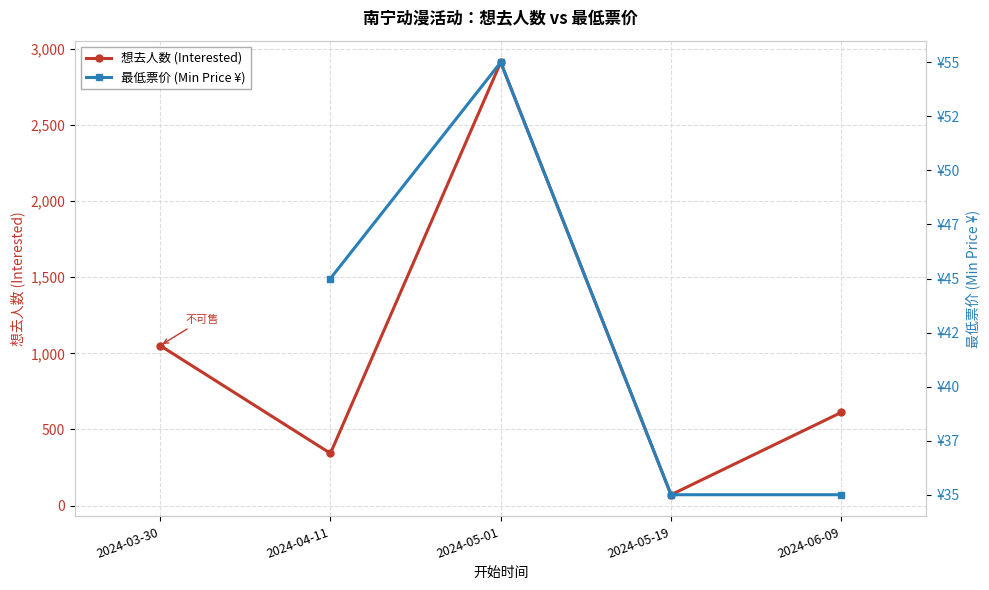

What is the difference between the highest and lowest values at 2024-05-01?

2857.0